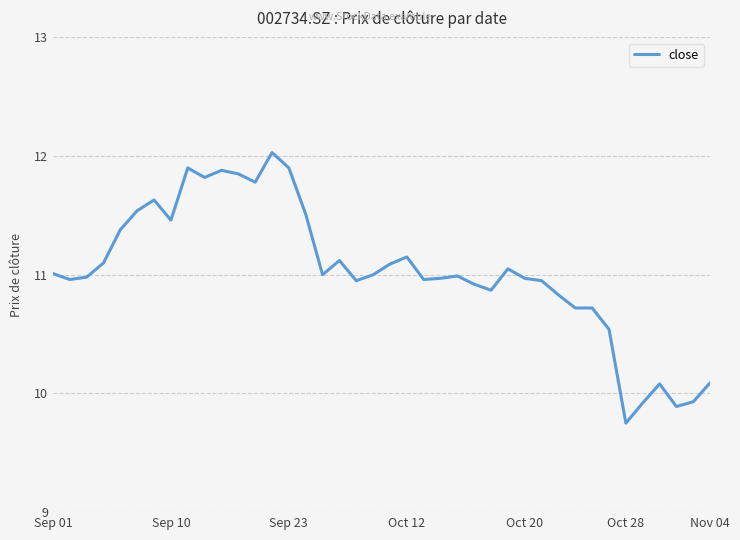

What is the maximum value shown in the chart?

12.0